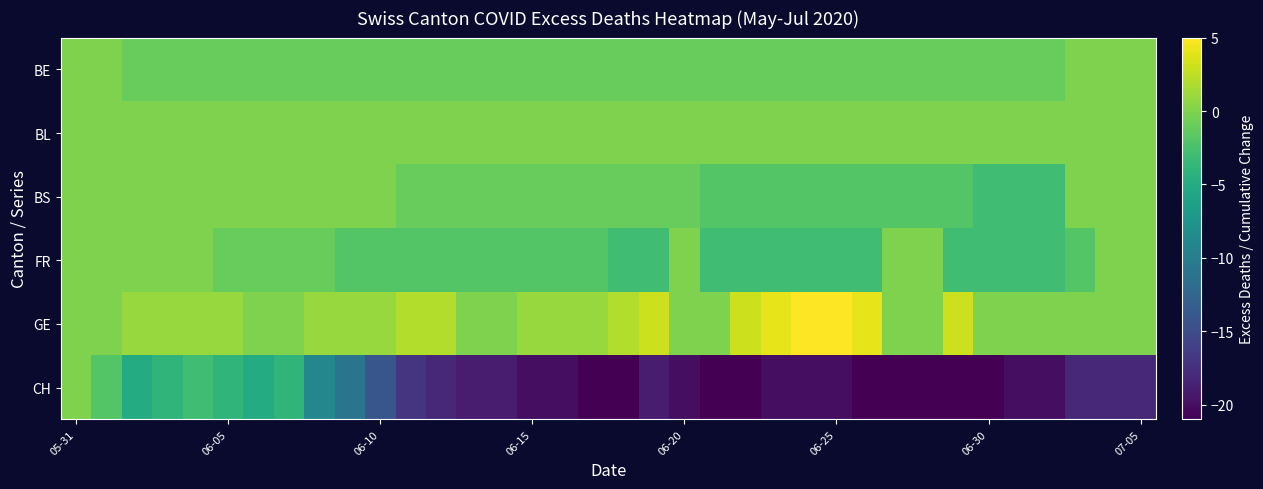

At how many categories does at least one series exceed -9?

36